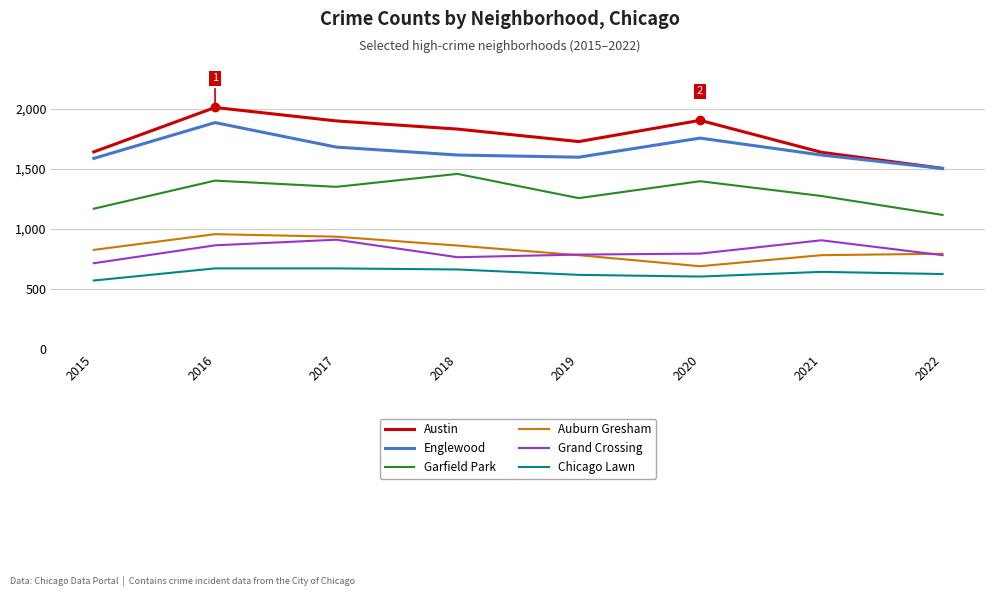

True or false: Austin has a value of 1024 at 2017.

False